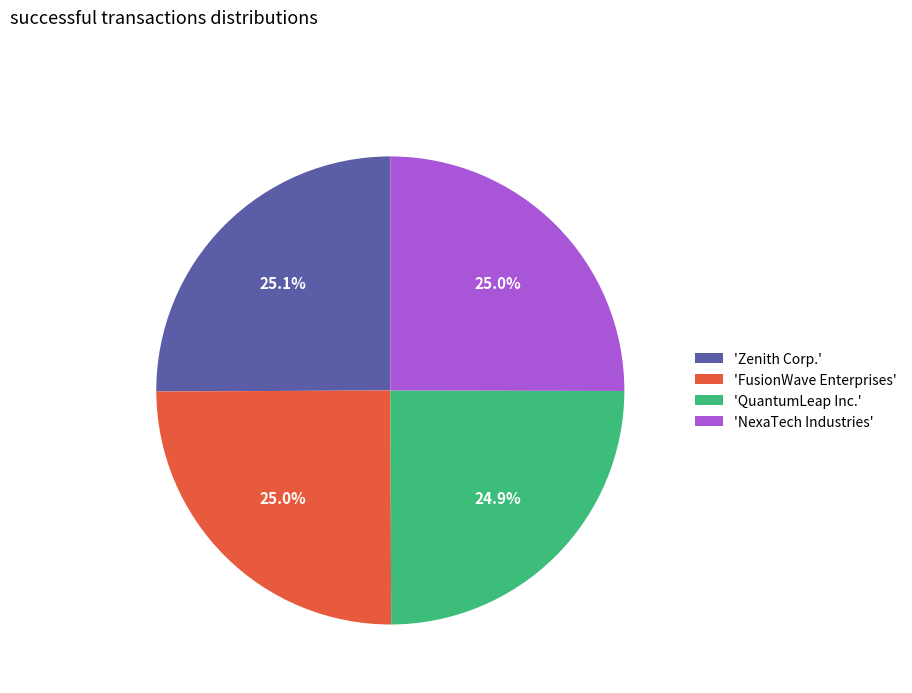

How much of the chart is everything except 'QuantumLeap Inc.'?

75.1%